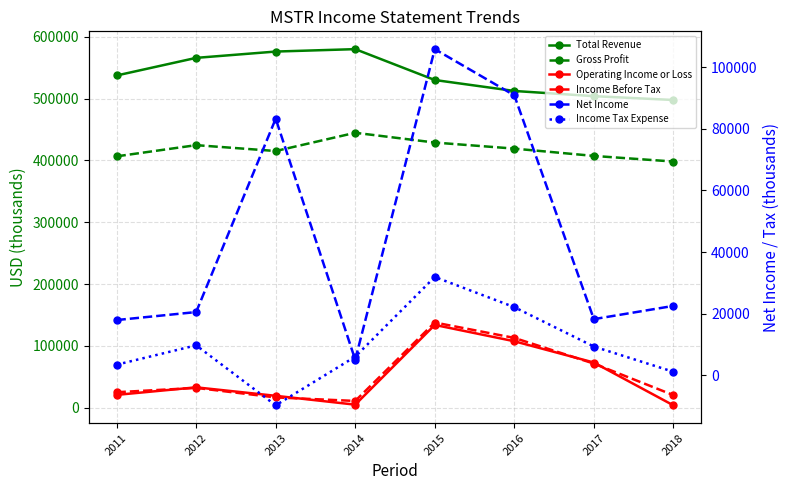

What is the minimum value for Gross Profit?

398100